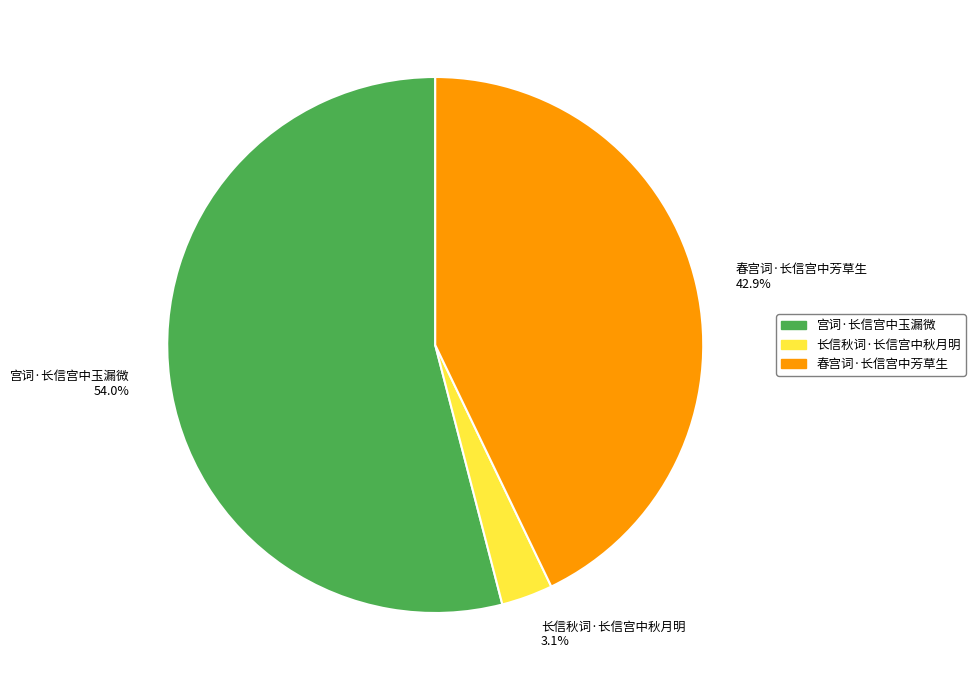

Which slice is the smallest?

长信秋词·长信宫中秋月明